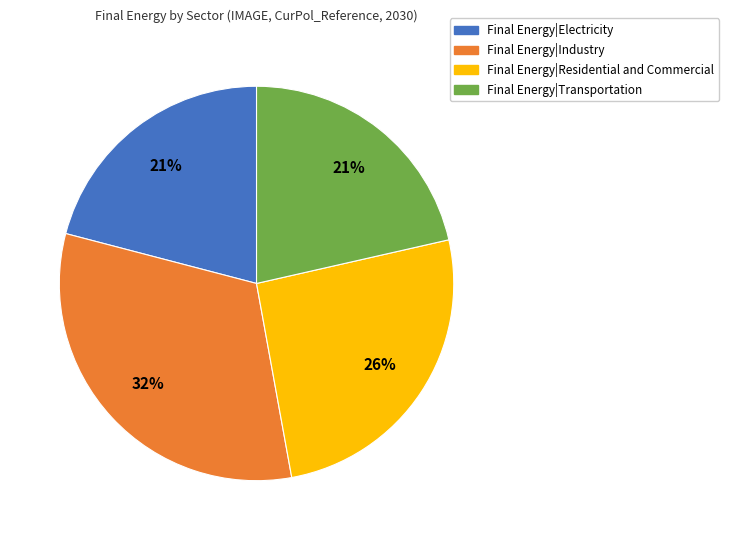

Which slice is the largest?

Final Energy|Industry